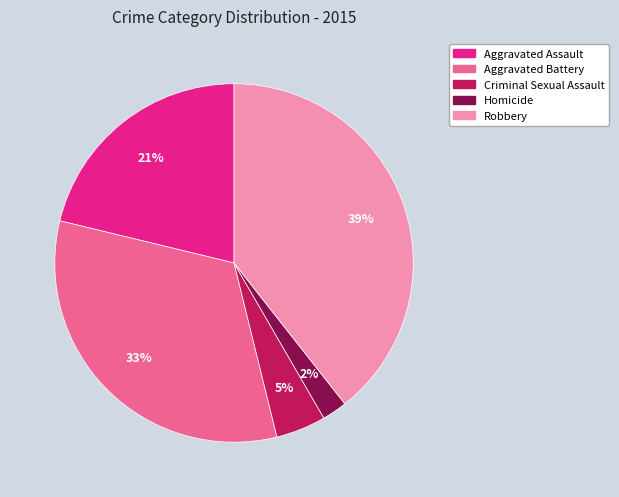

Is it true that Robbery is 31% of the pie?

False